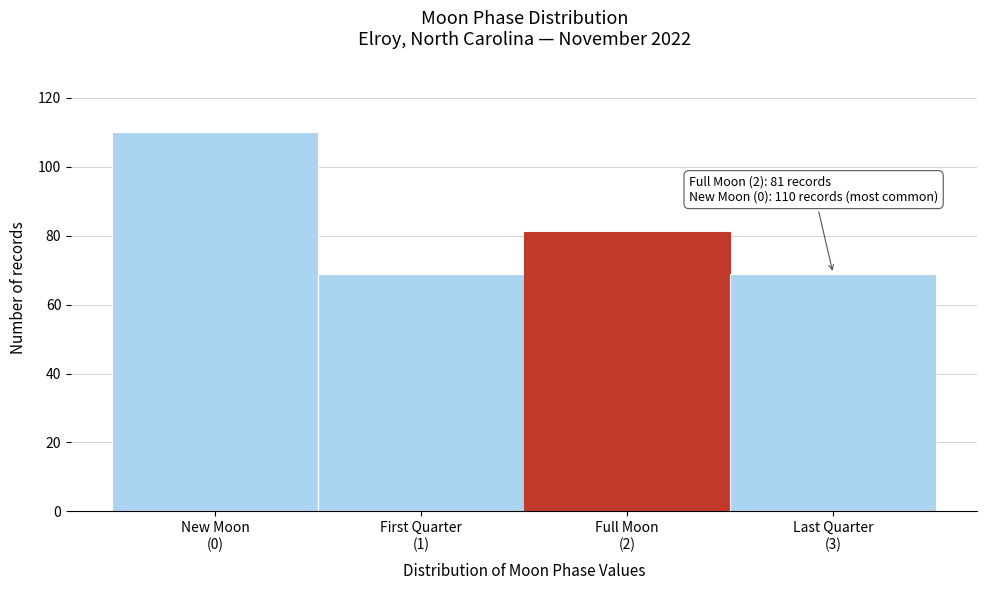

Reading left to right, transcribe all the data shown in this chart.

110	69	81	69